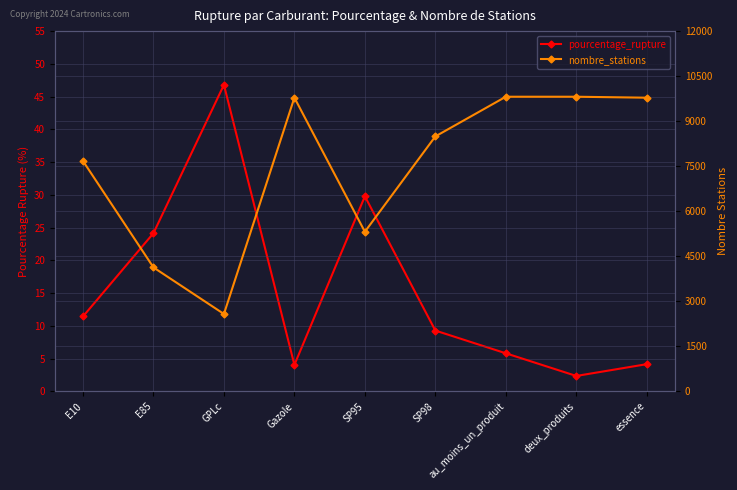

How many data points in nombre_stations are above 8492?

4